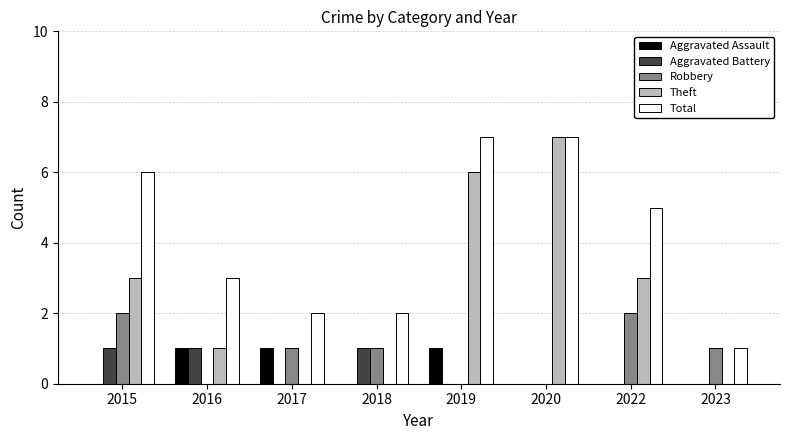

Which series has the largest total across all categories?

Total